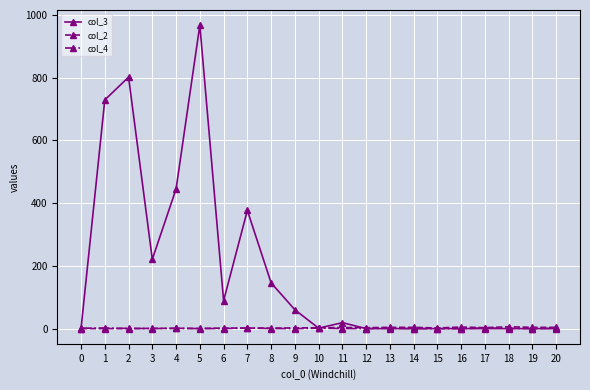

Which series has the widest spread of values?

col_3